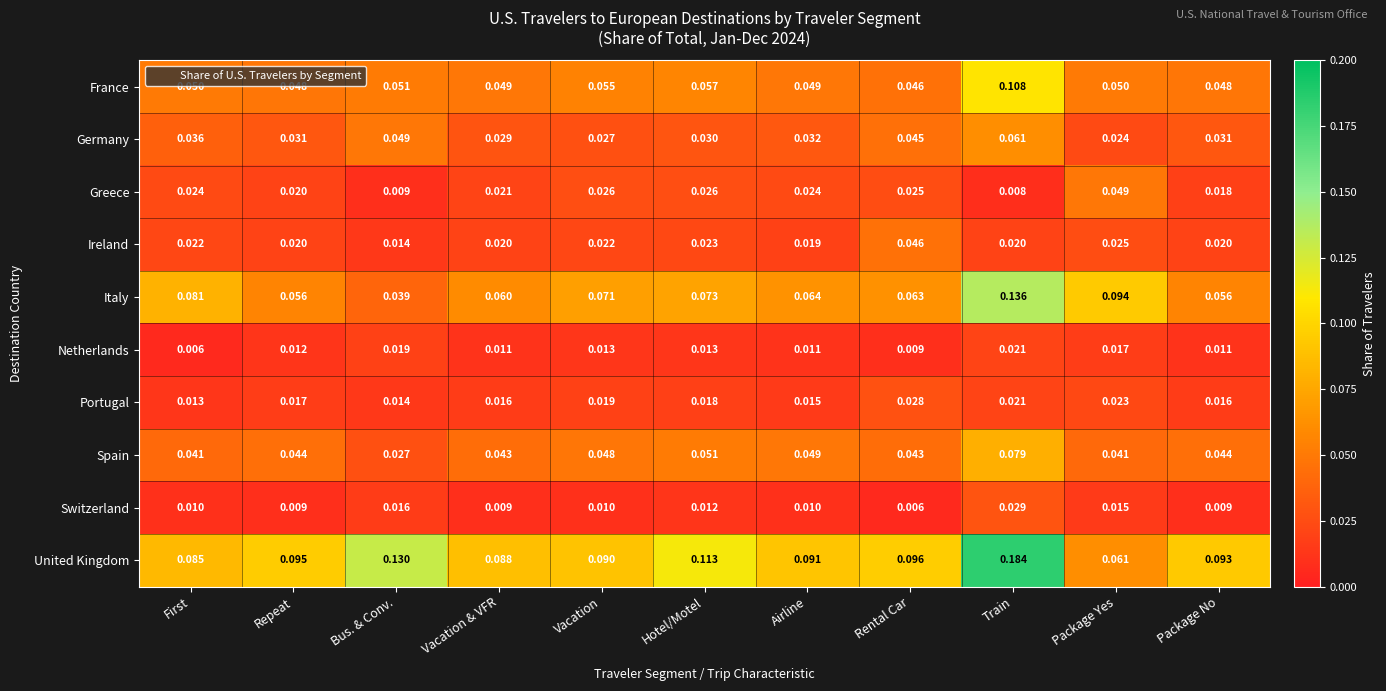

What is the total value across all series at Bus. & Conv.?

0.4